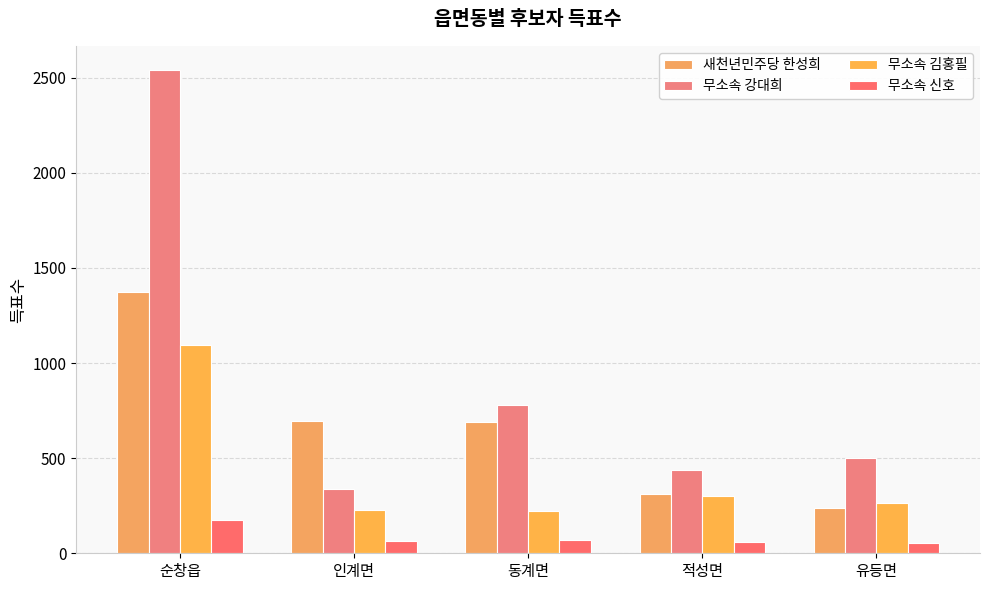

What position from the left is 인계면?

2